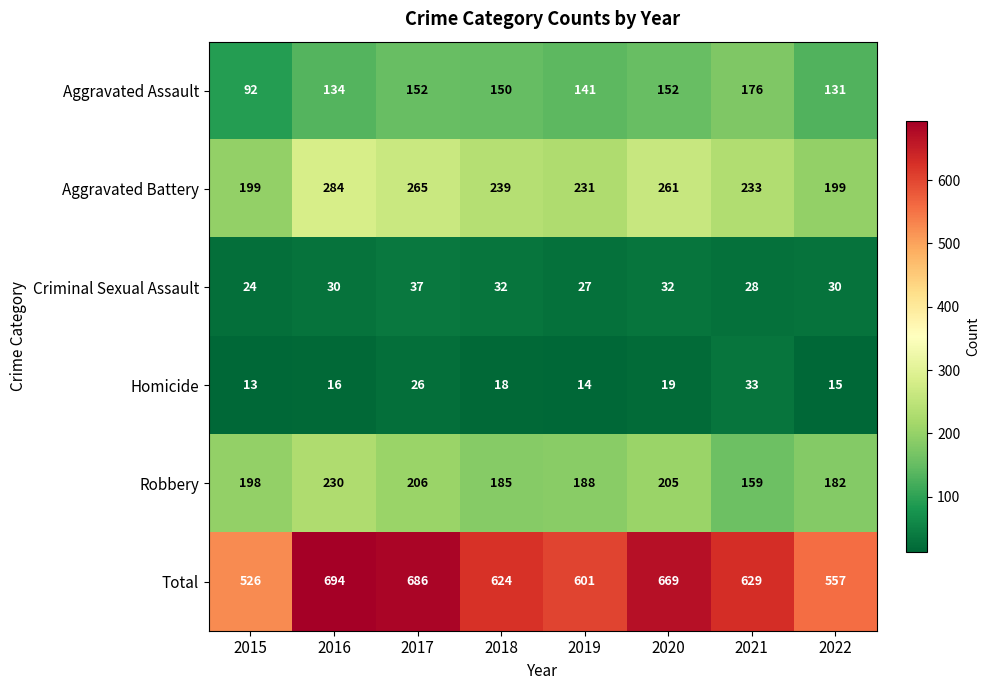

Which category has the highest value in the Homicide series?

2021